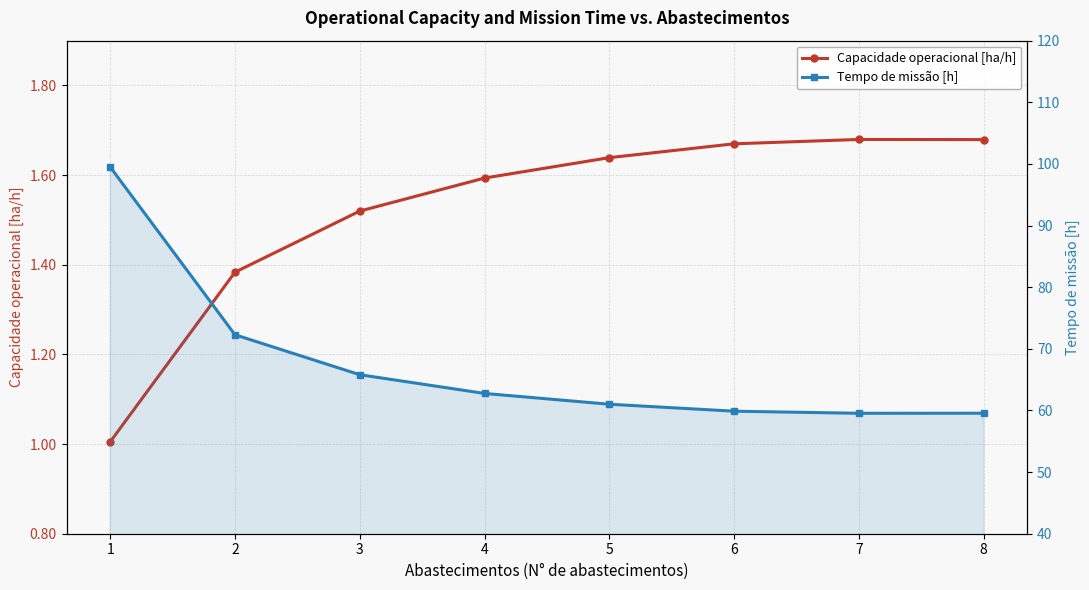

Which series has the largest total across all categories?

Tempo de missão [h]